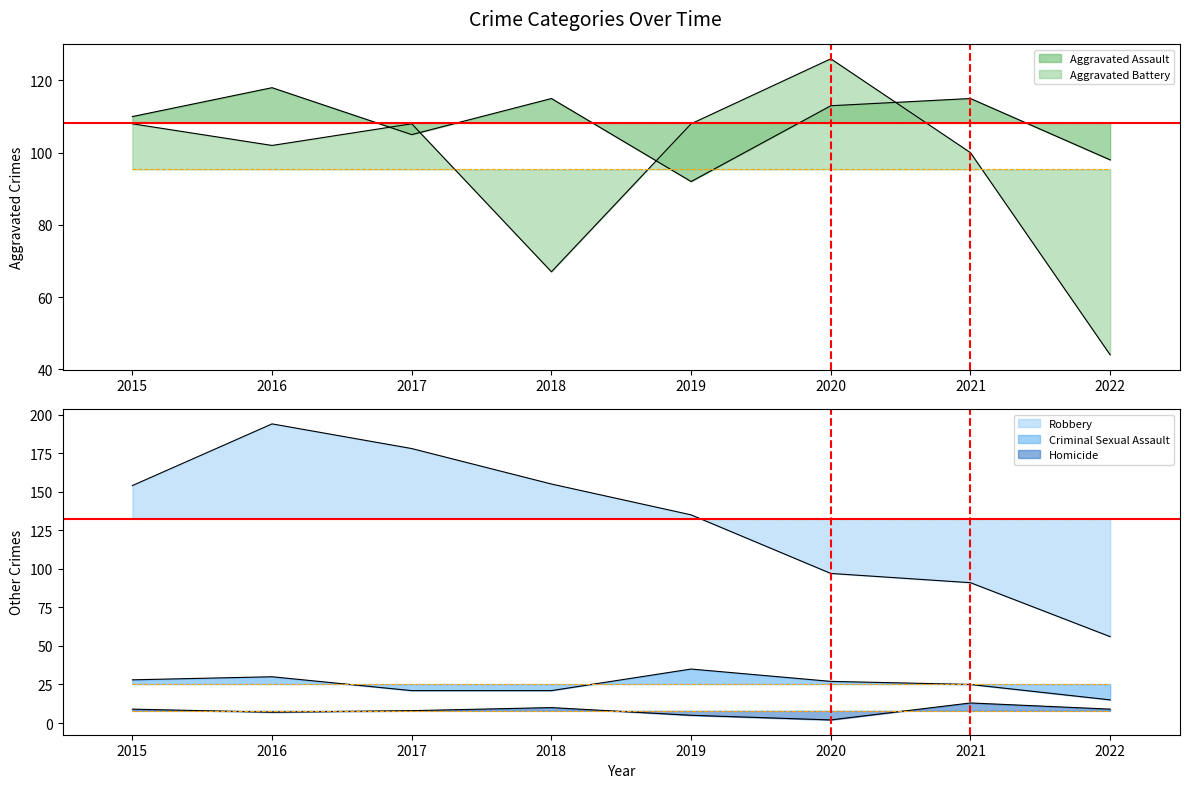

True or false: Criminal Sexual Assault and Robbery intersect in this chart.

False